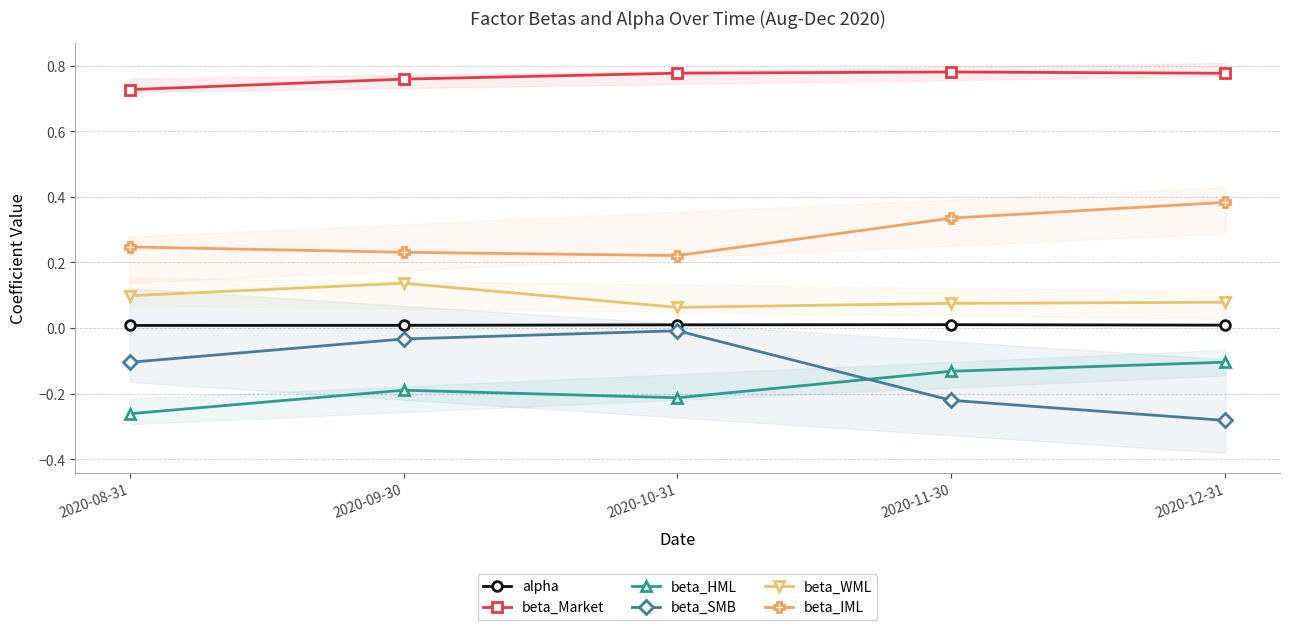

What is the label of the 1st point from the right?

2020-12-31